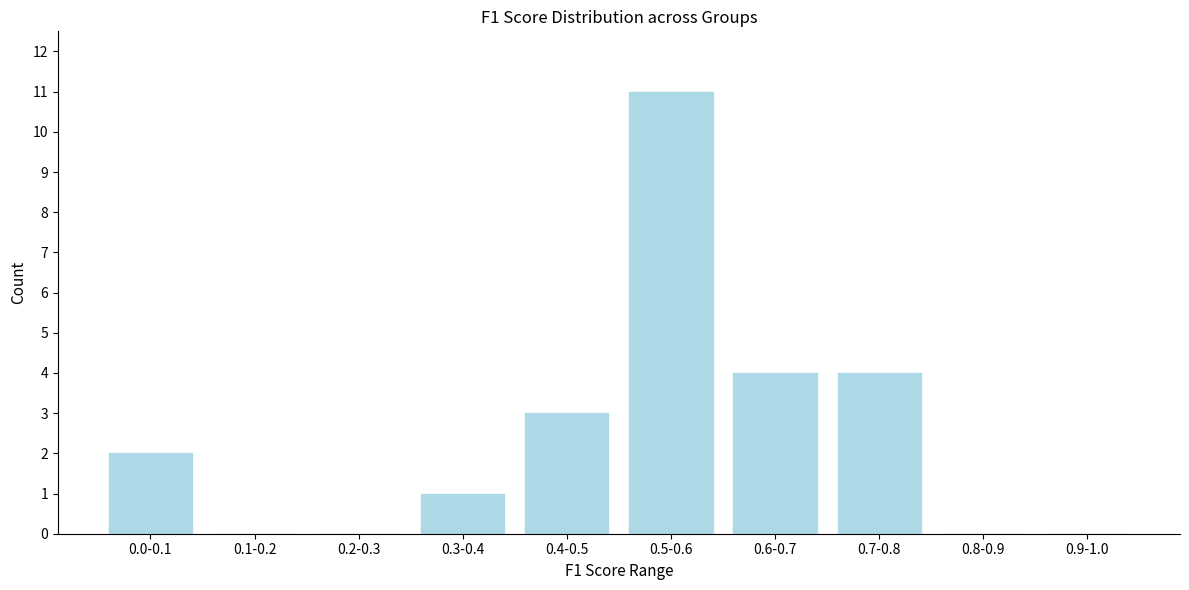

What is the change in value from 0.4-0.5 to 0.7-0.8?

+1